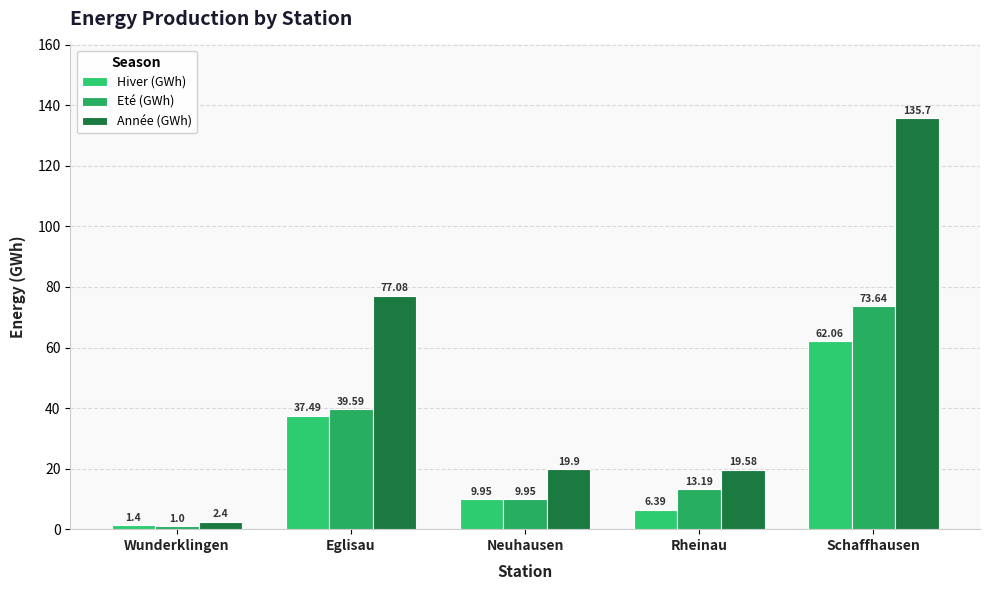

What position from the left is Wunderklingen?

1